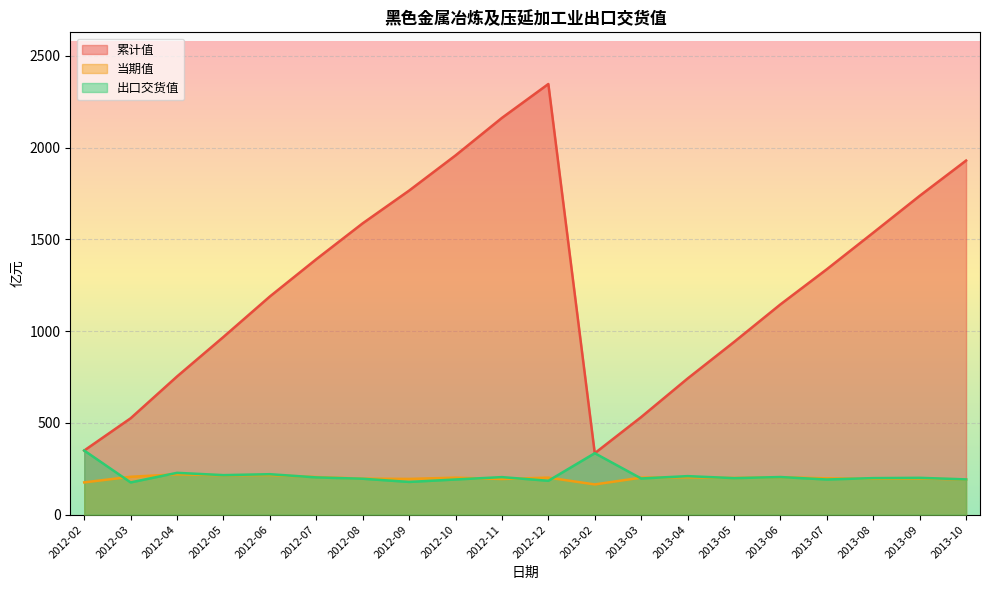

How many series are shown in this chart?

3